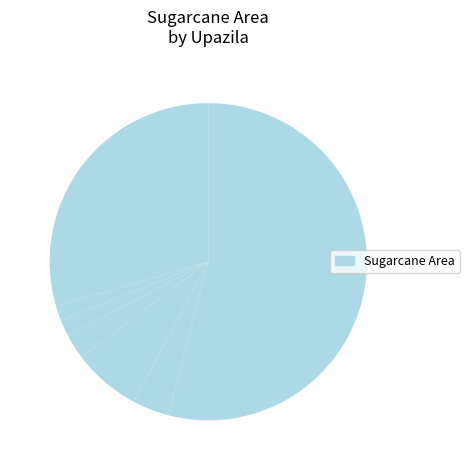

To the nearest percent, what is the difference between the largest and smallest slice percentages?

54%